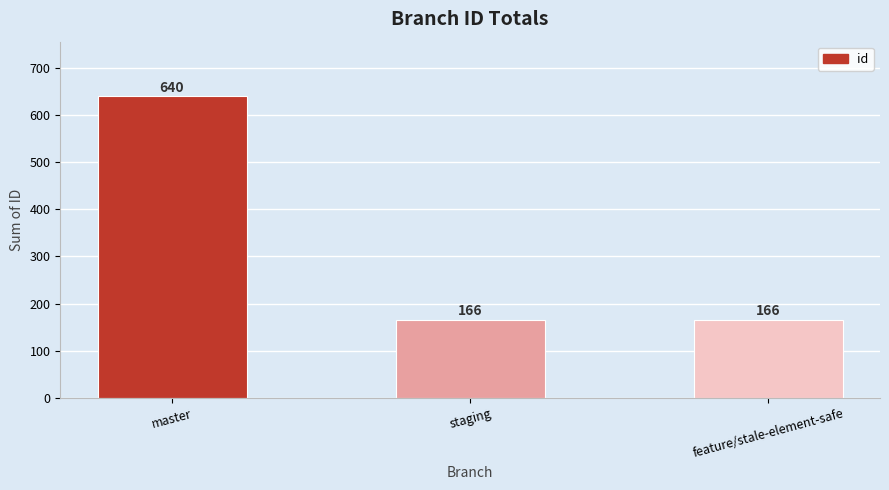

Count the number of data series in this chart.

1